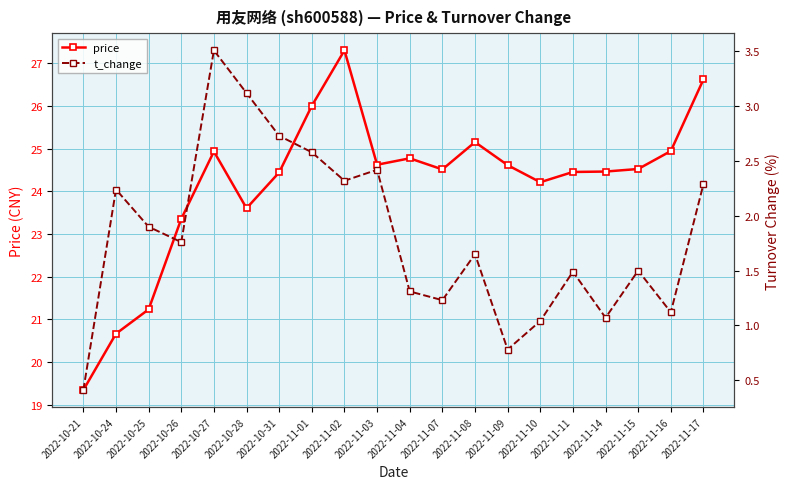

Reading right to left, list all the values displayed in this chart.

price: 2022-11-17=26.6	2022-11-16=24.9	2022-11-15=24.5	2022-11-14=24.5	2022-11-11=24.4	2022-11-10=24.2	2022-11-09=24.6	2022-11-08=25.1	2022-11-07=24.5	2022-11-04=24.8	2022-11-03=24.6	2022-11-02=27.3	2022-11-01=26.0	2022-10-31=24.4	2022-10-28=23.6	2022-10-27=24.9	2022-10-26=23.4	2022-10-25=21.2	2022-10-24=20.7	2022-10-21=19.3
t_change: 2022-11-17=2.3	2022-11-16=1.1	2022-11-15=1.5	2022-11-14=1.1	2022-11-11=1.5	2022-11-10=1.0	2022-11-09=0.8	2022-11-08=1.6	2022-11-07=1.2	2022-11-04=1.3	2022-11-03=2.4	2022-11-02=2.3	2022-11-01=2.6	2022-10-31=2.7	2022-10-28=3.1	2022-10-27=3.5	2022-10-26=1.8	2022-10-25=1.9	2022-10-24=2.2	2022-10-21=0.4